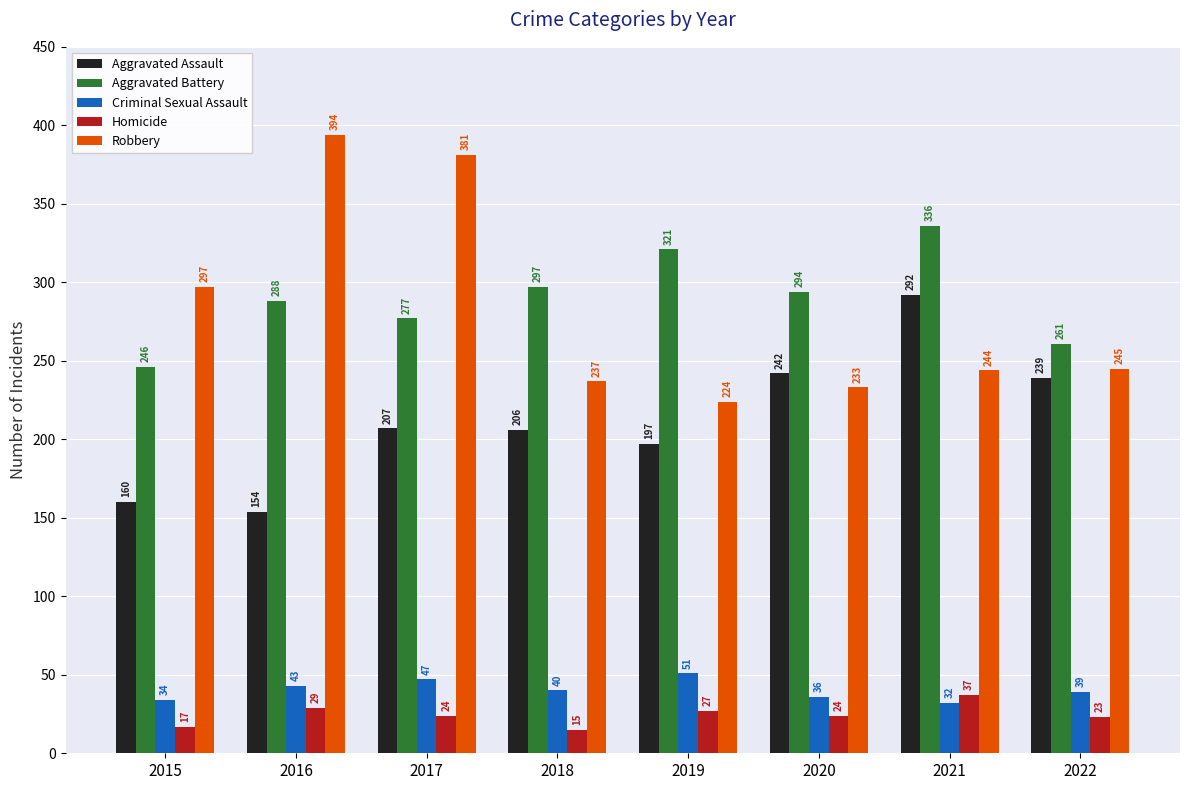

What is the value of the Aggravated Battery bar at the 7th from the left?

336